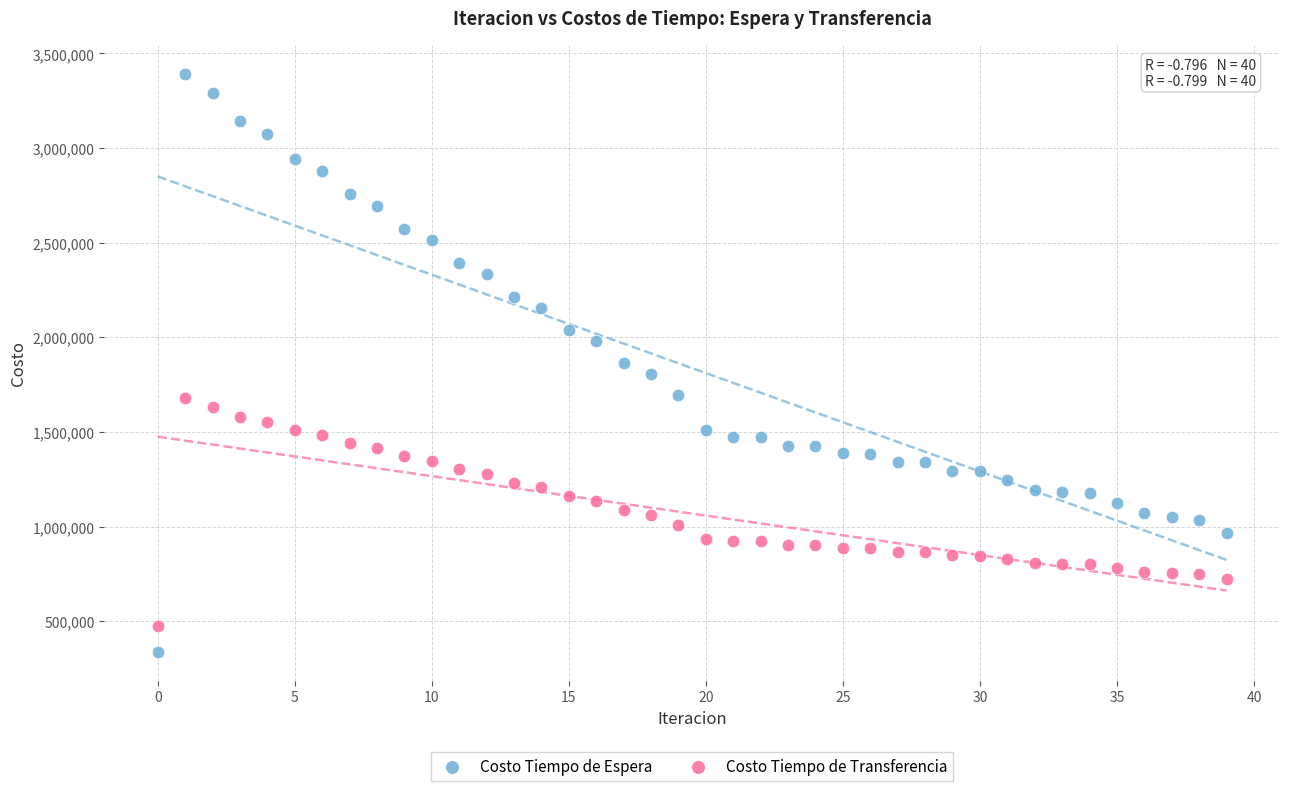

Across all data points, what is the range of Y values (max minus min)?

3053067.0